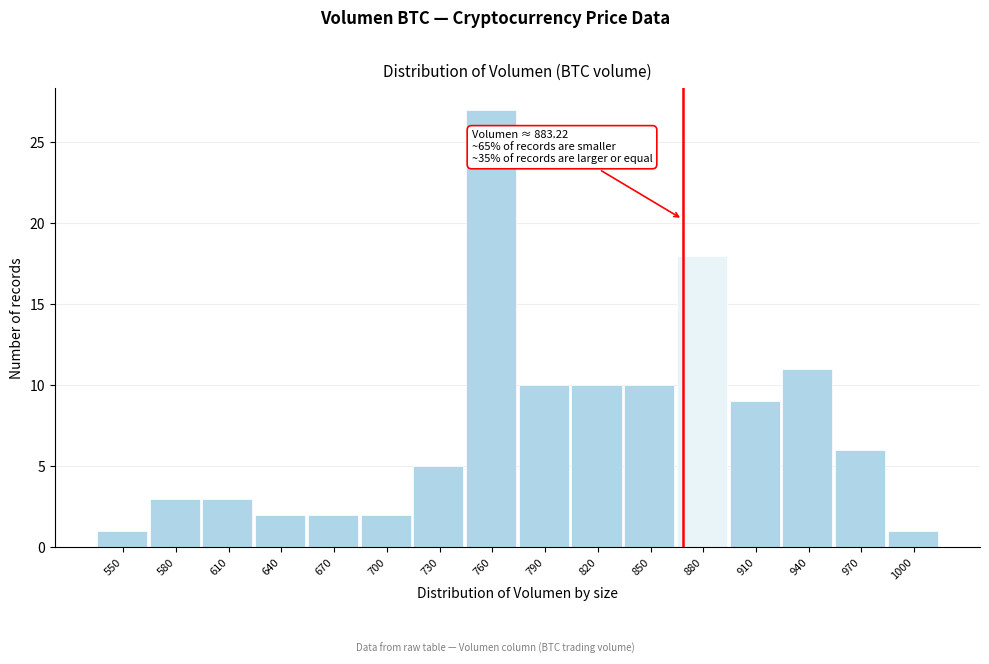

Reading left to right, transcribe all the data shown in this chart.

550=1	580=3	610=3	640=2	670=2	700=2	730=5	760=27	790=10	820=10	850=10	880=18	910=9	940=11	970=6	1000=1